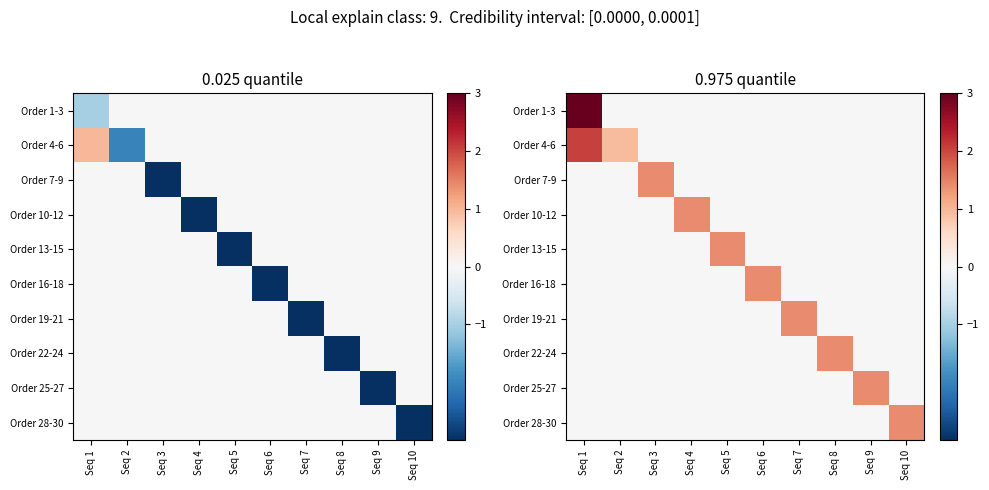

Rank the series at Seq 7 from highest to lowest value.

Order 19-21, Order 1-3, Order 4-6, Order 7-9, Order 10-12, Order 13-15, Order 16-18, Order 22-24, Order 25-27, Order 28-30